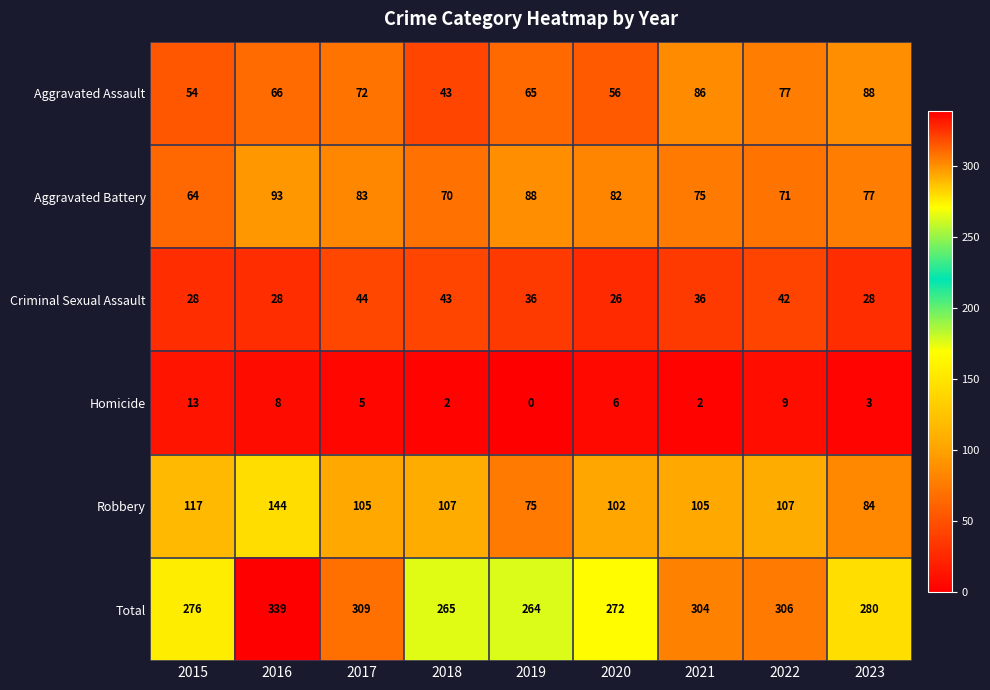

Rank the series by their maximum value, from lowest to highest.

Homicide, Criminal Sexual Assault, Aggravated Assault, Aggravated Battery, Robbery, Total